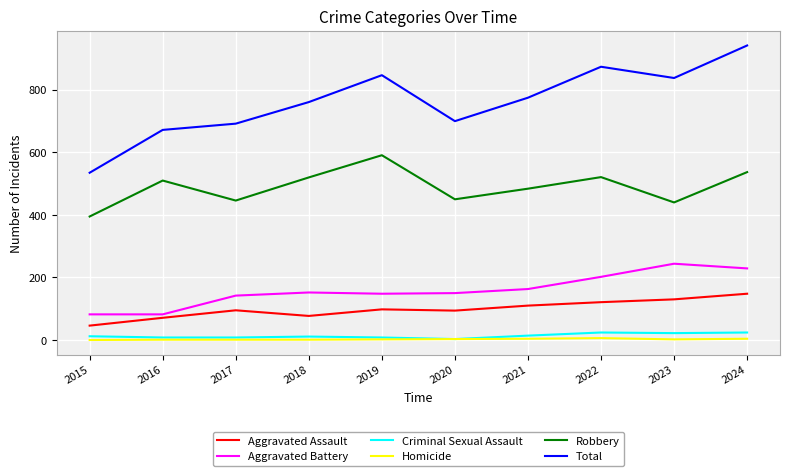

What is the maximum value for Aggravated Battery?

244